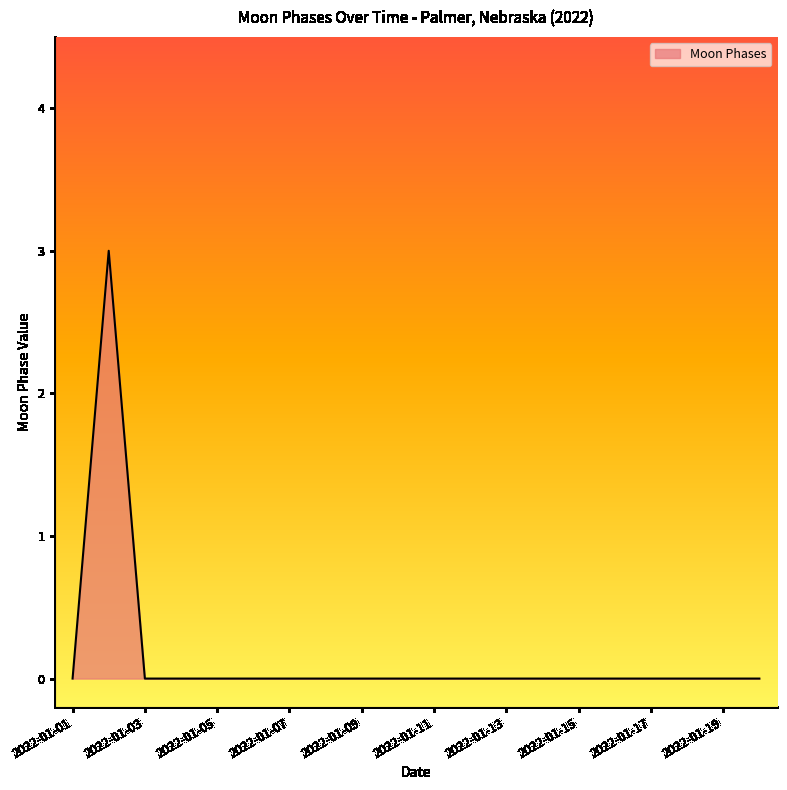

What is the difference between the maximum and minimum values?

3